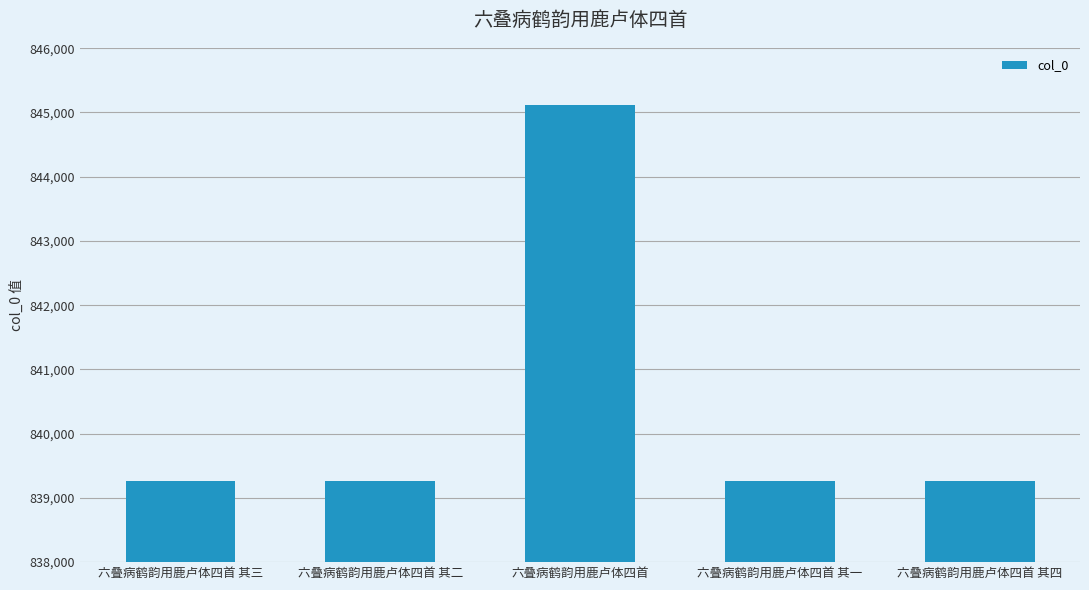

What is the change in value from 六叠病鹤韵用鹿卢体四首 to 六叠病鹤韵用鹿卢体四首 其一?

-5848